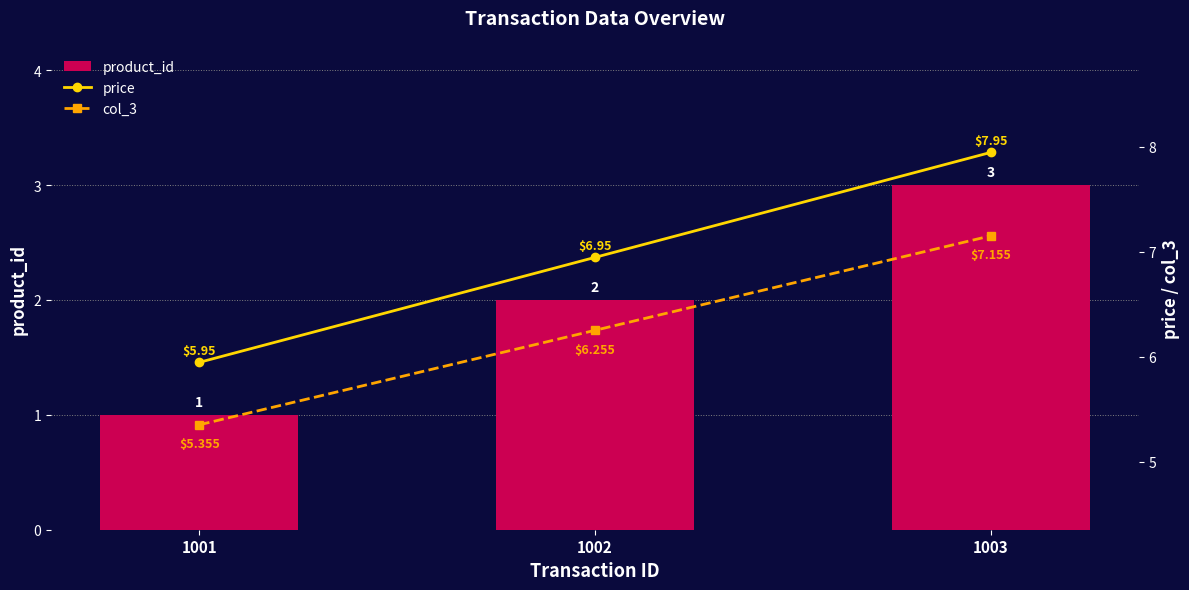

What is the value of the col_3 bar at the 1st from the left?

5.4